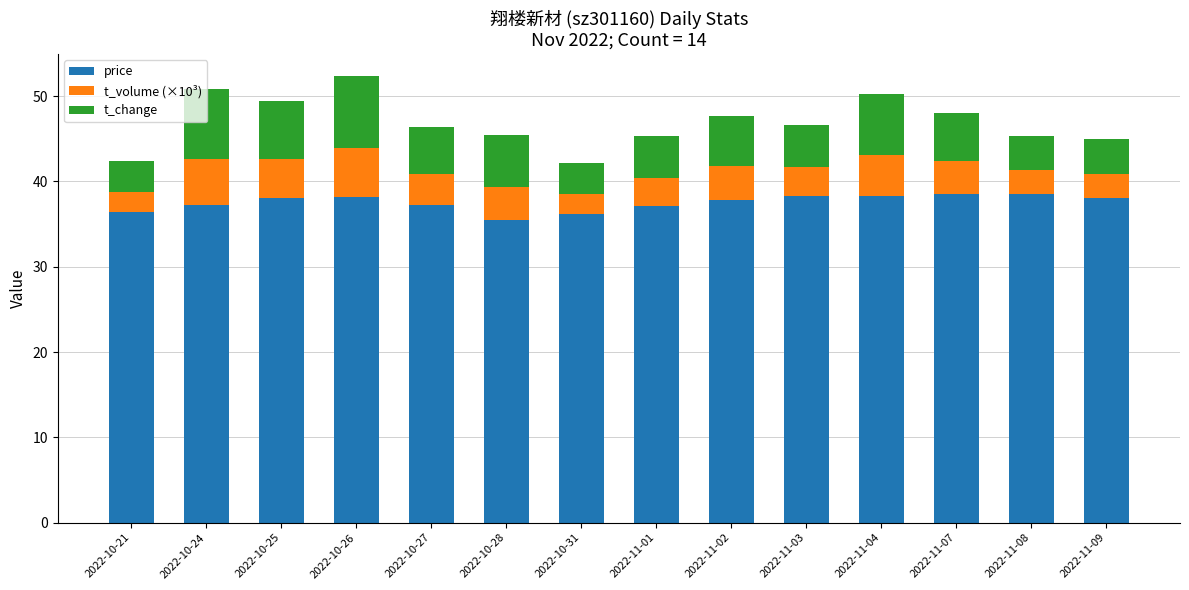

Is it true that price equals 53.3 at 2022-11-07?

False